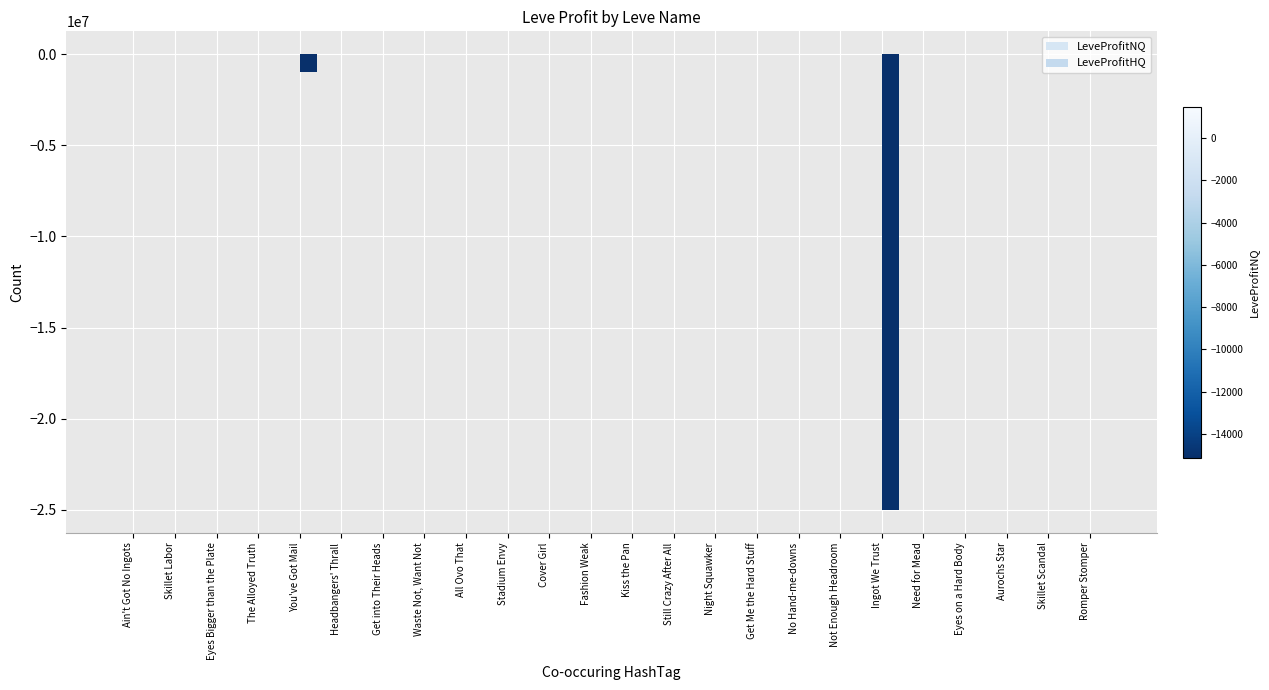

True or false: LeveProfitNQ has a value of -4361.0 at You've Got Mail.

True